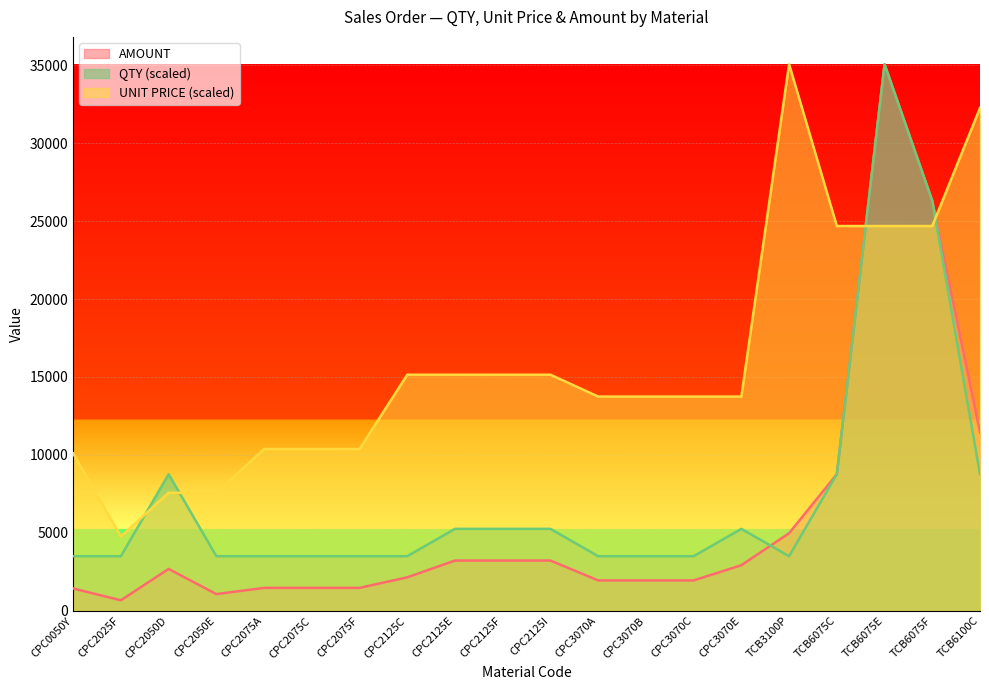

What is the sum of all QTY values?

147248.6